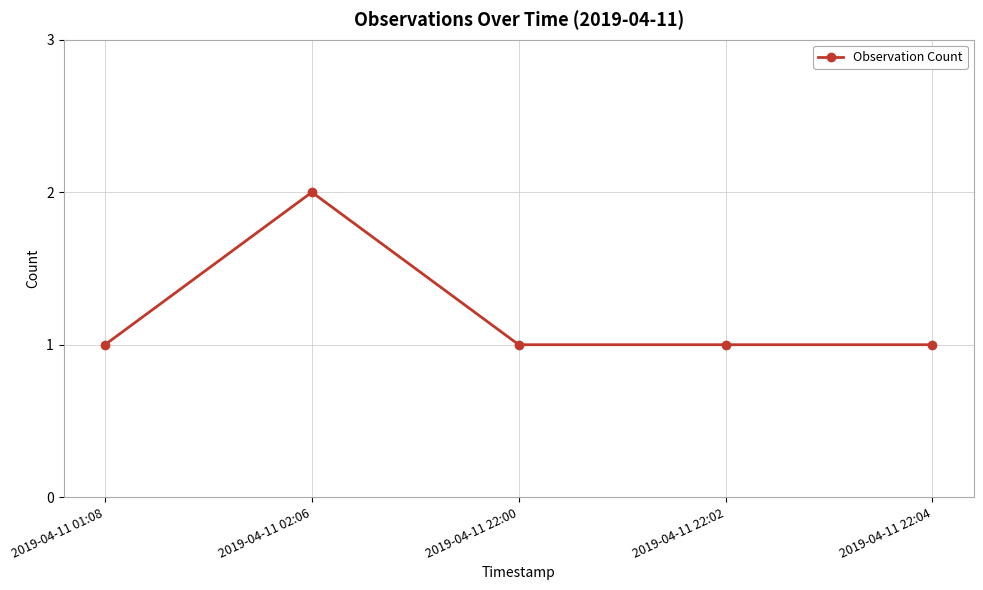

At which category does the chart reach its peak across all series?

2019-04-11 02:06